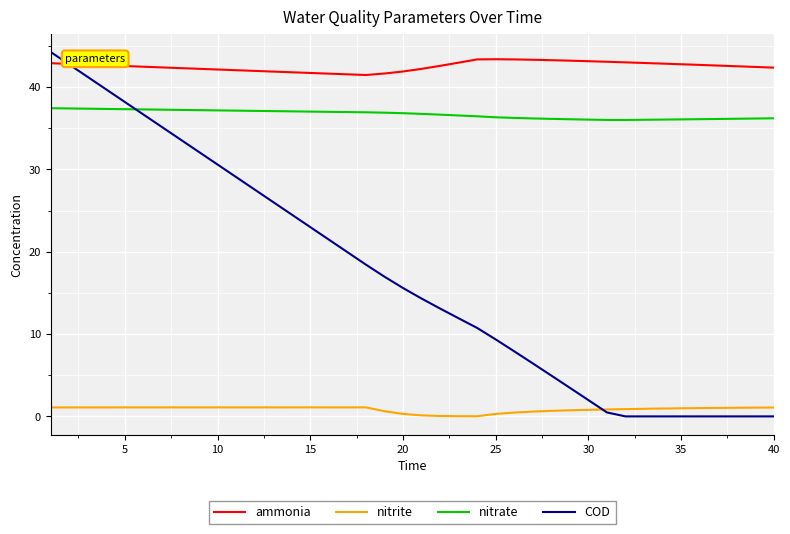

Which series has the largest total across all categories?

ammonia